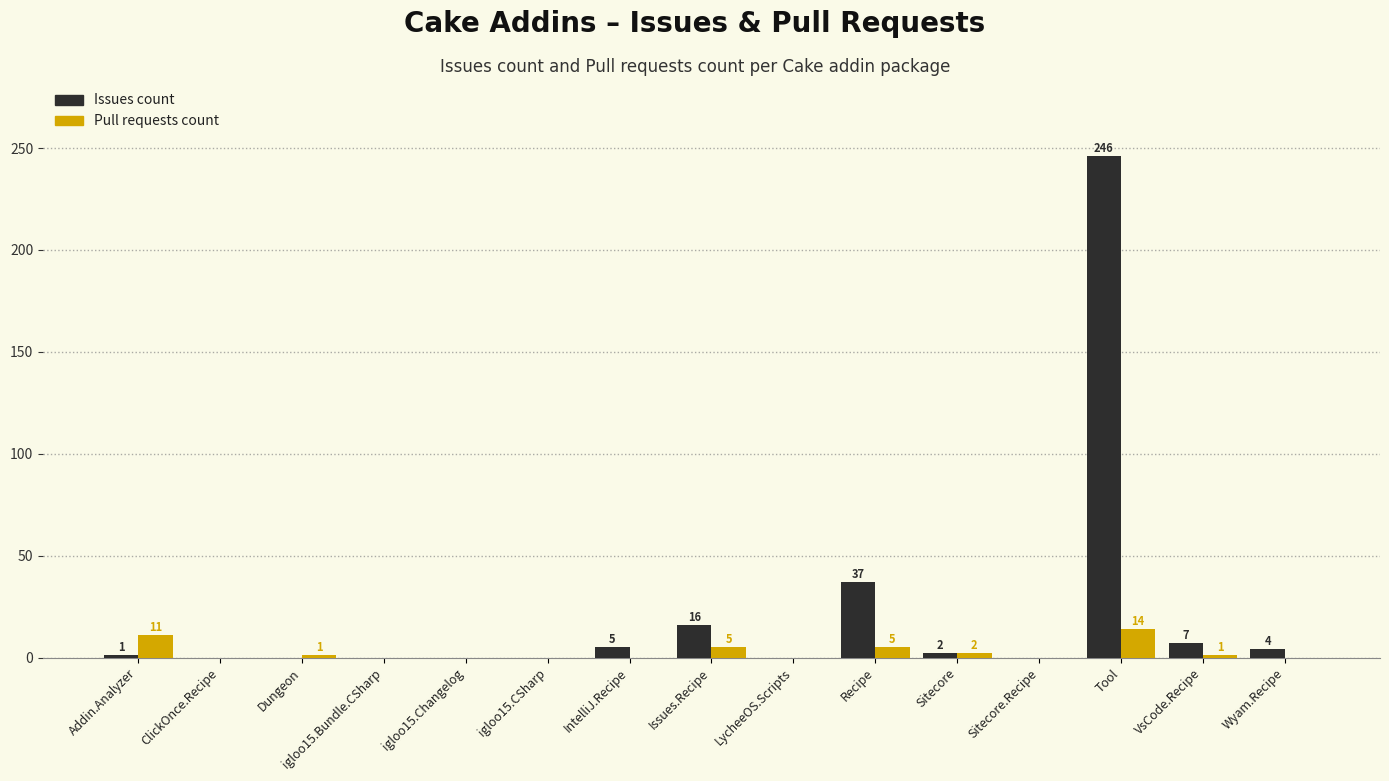

The Pull requests count series shows 0 at igloo15.CSharp. True or false?

True